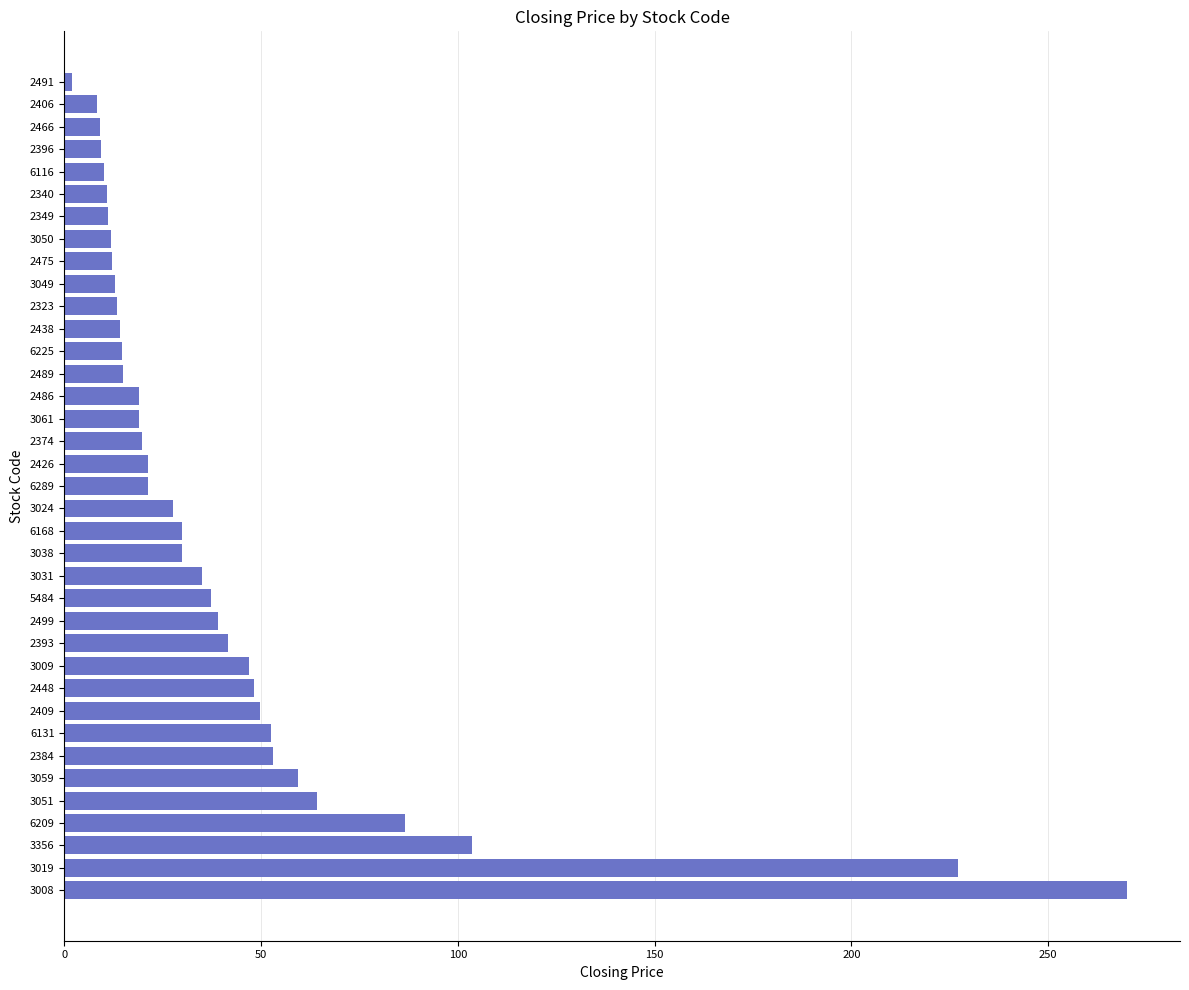

Which category has the highest value across all series?

3008